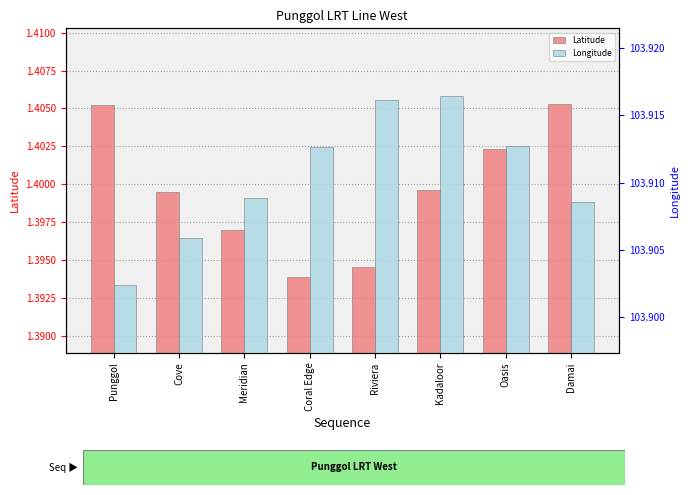

Which series changed the most between Cove and Coral Edge?

Longitude